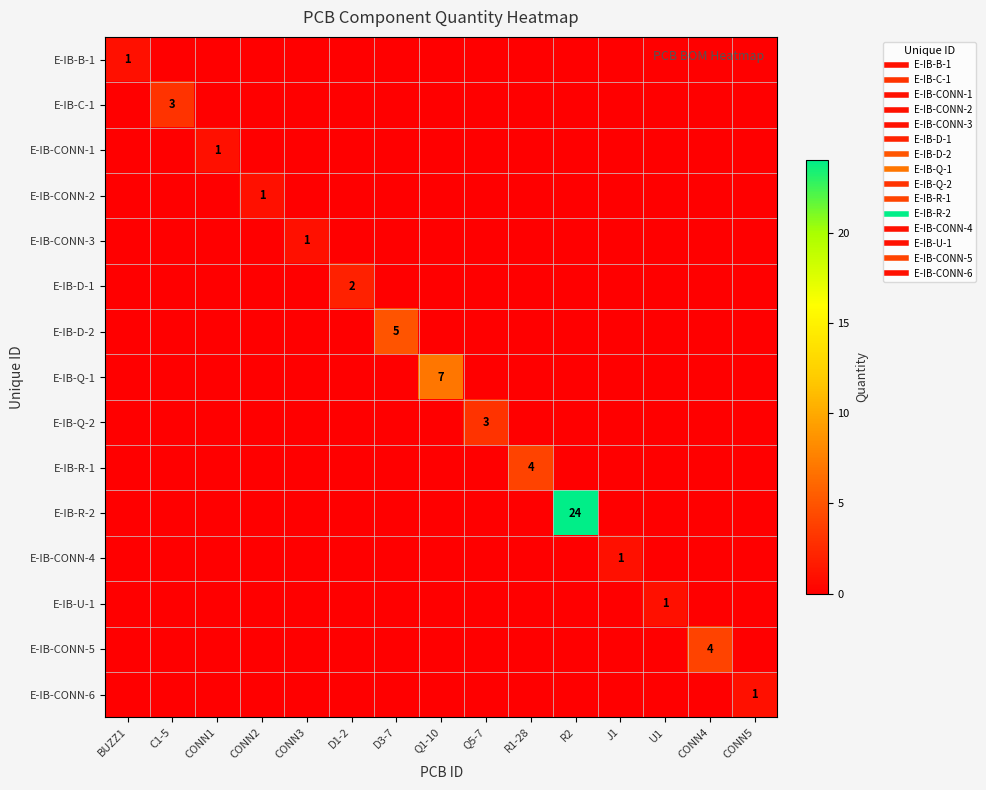

At which label does E-IB-CONN-2 reach its minimum?

BUZZ1